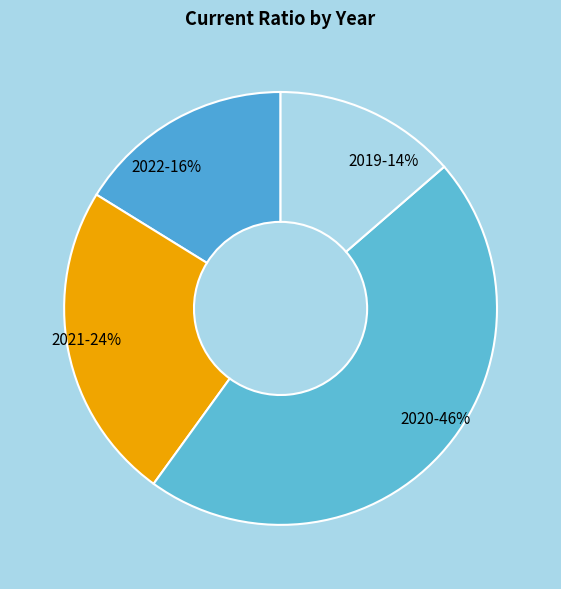

How many segments does this pie chart have?

4